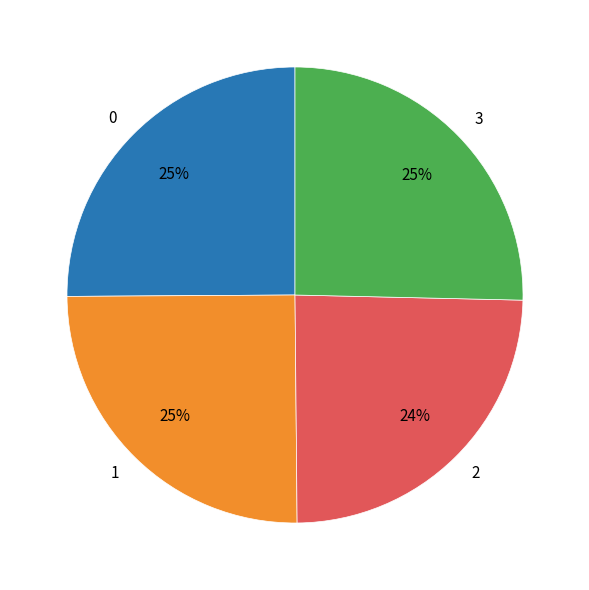

To the nearest percent, what is the difference between the largest and smallest slice percentages?

1%